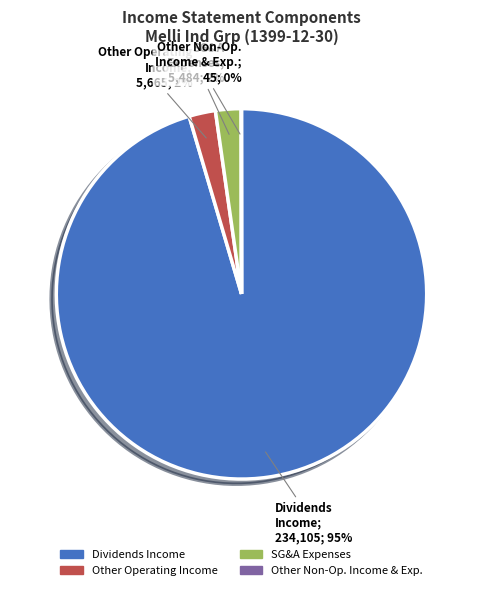

True or false: Dividends Income accounts for 85% of the total.

False